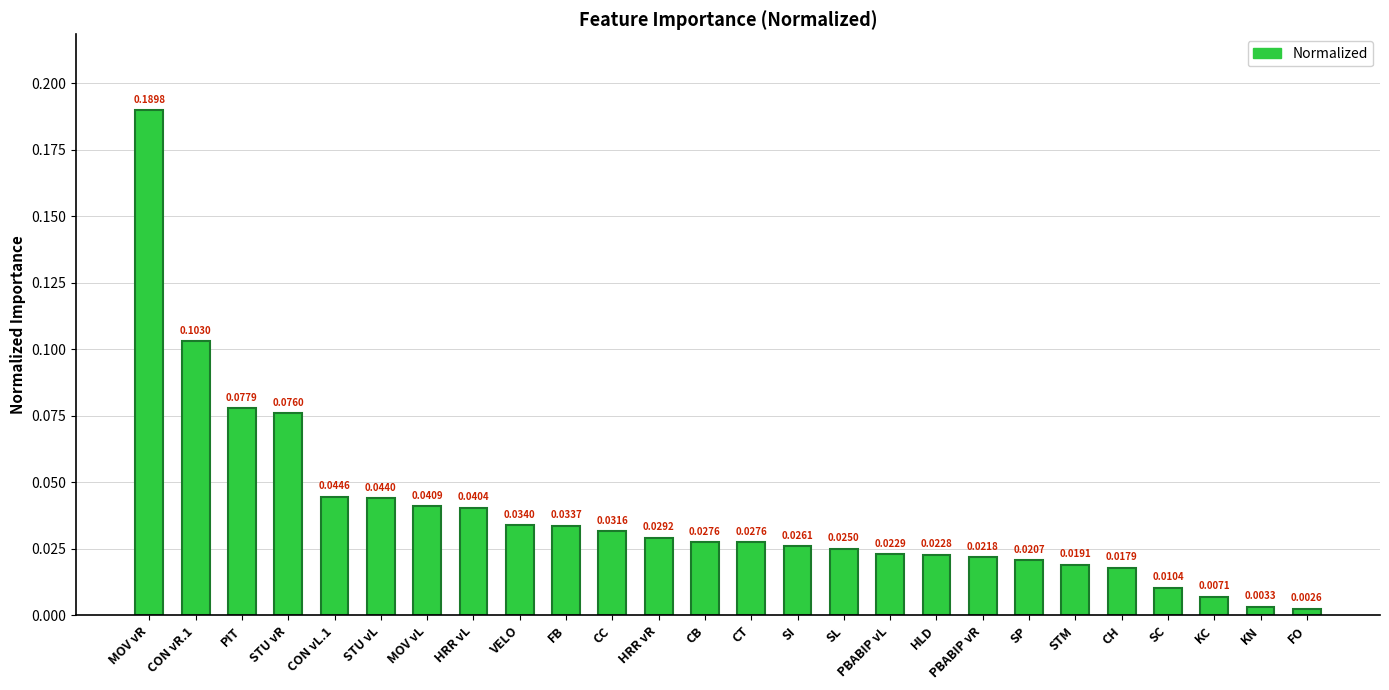

At which label is the value closest to 0?

FO